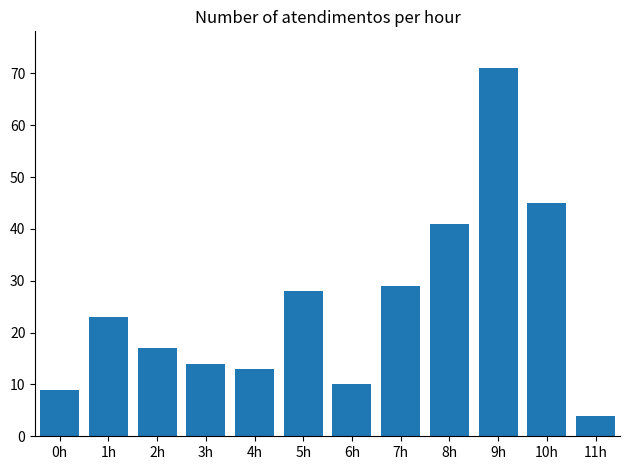

Reading left to right, transcribe all the data shown in this chart.

9	23	17	14	13	28	10	29	41	71	45	4